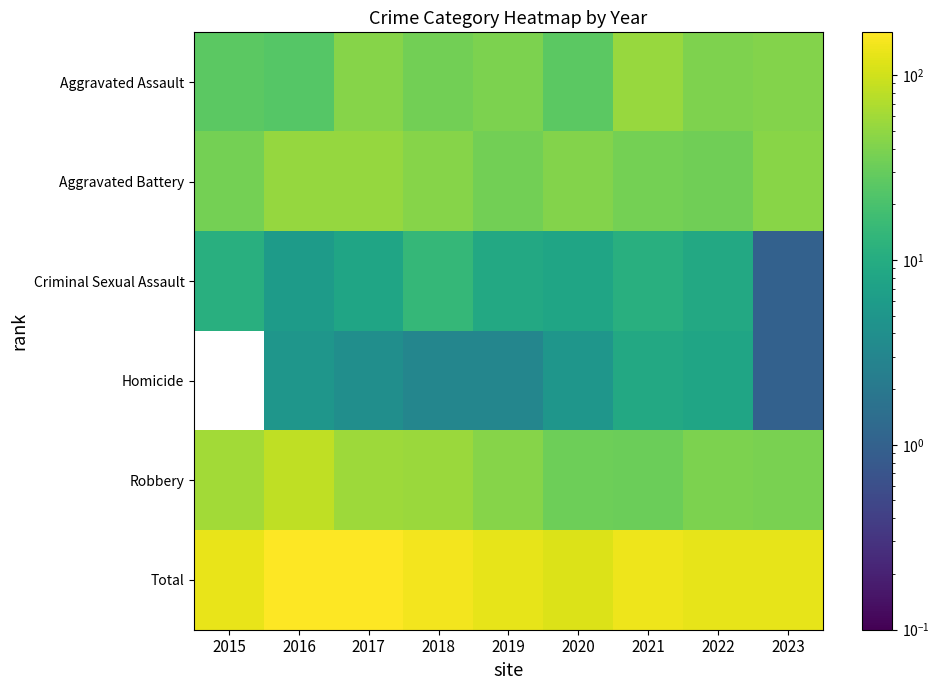

Rank the series by their maximum value, from highest to lowest.

Total, Robbery, Aggravated Assault, Aggravated Battery, Criminal Sexual Assault, Homicide